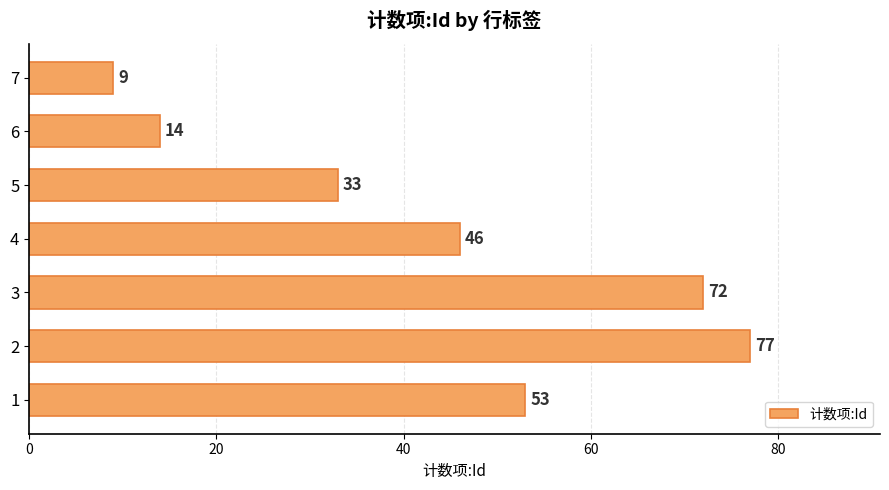

The chart shows a value of 3 at 6. True or false?

False